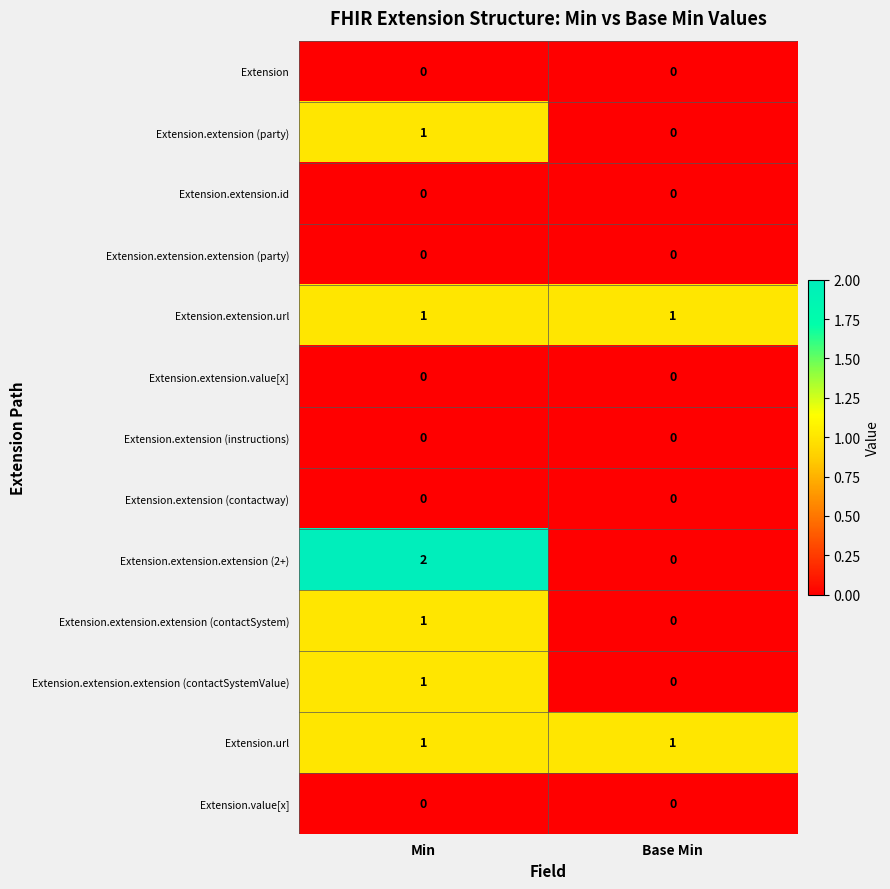

At which label does Extension.extension (party) reach its peak?

Min